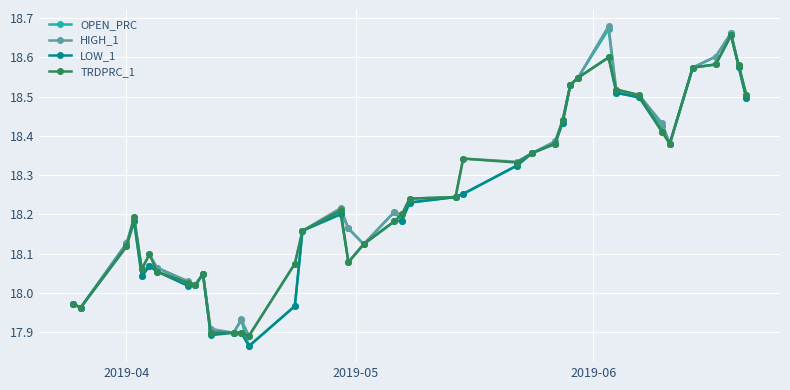

At how many categories does at least one series exceed 18?

34